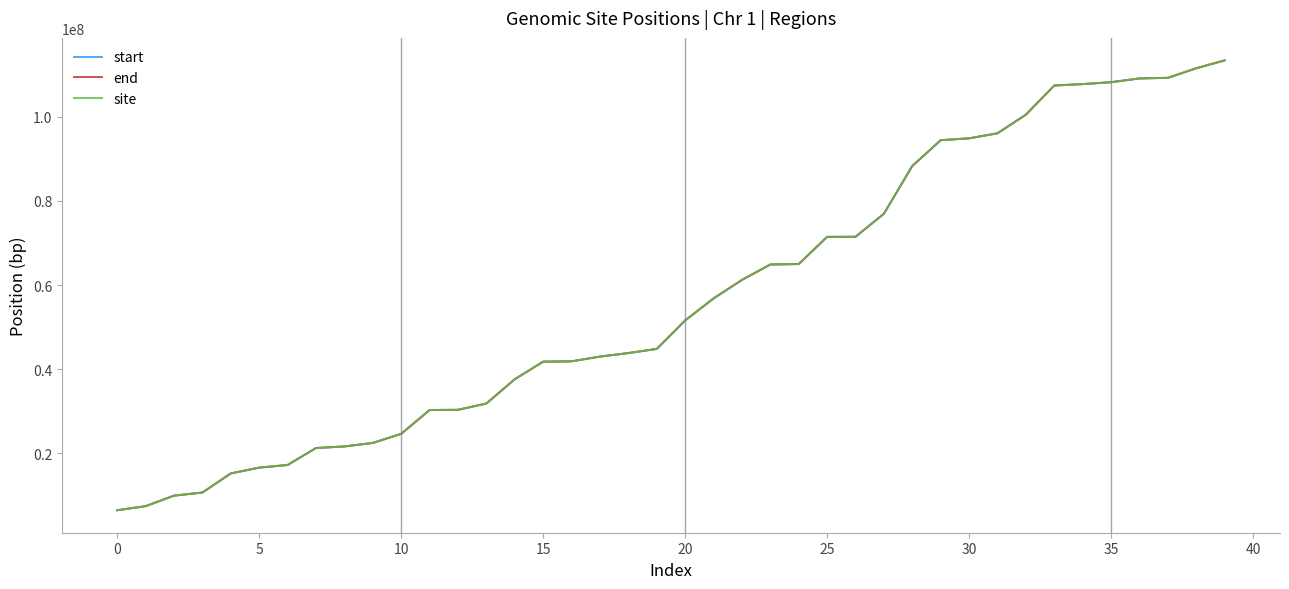

True or false: end and start intersect in this chart.

False